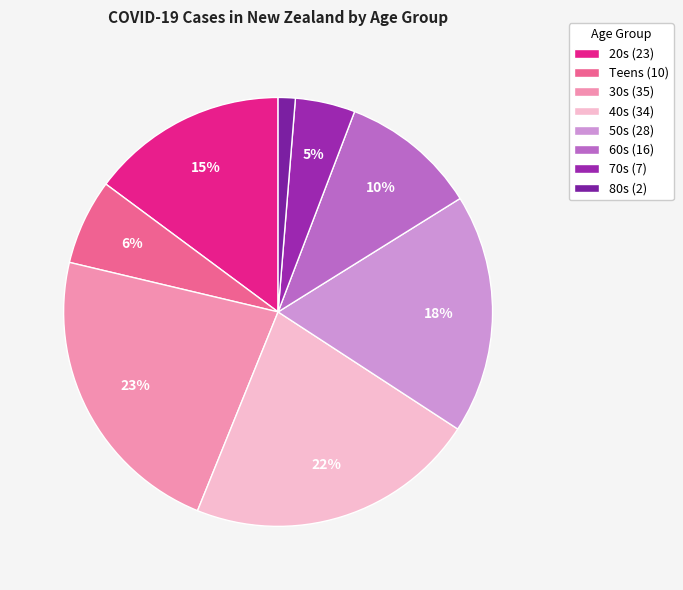

How many slices are in this pie chart?

8